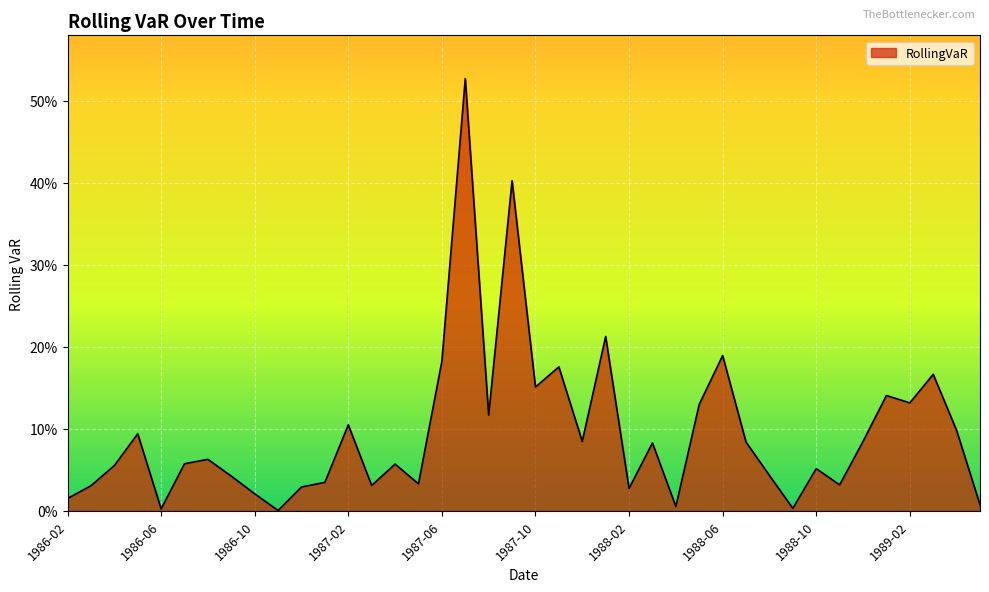

What is the label of the 9th point from the right?

1988-09